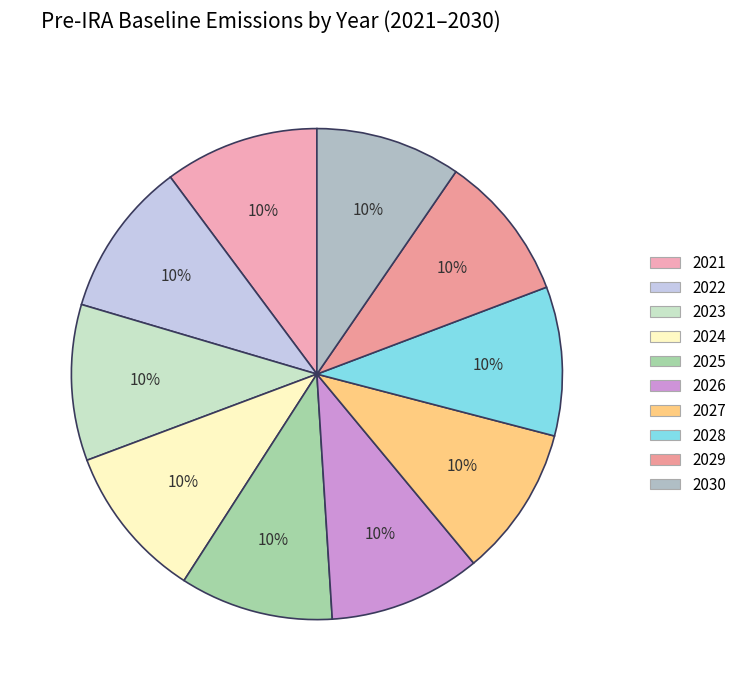

The 2028 slice represents 17% of the pie. True or false?

False